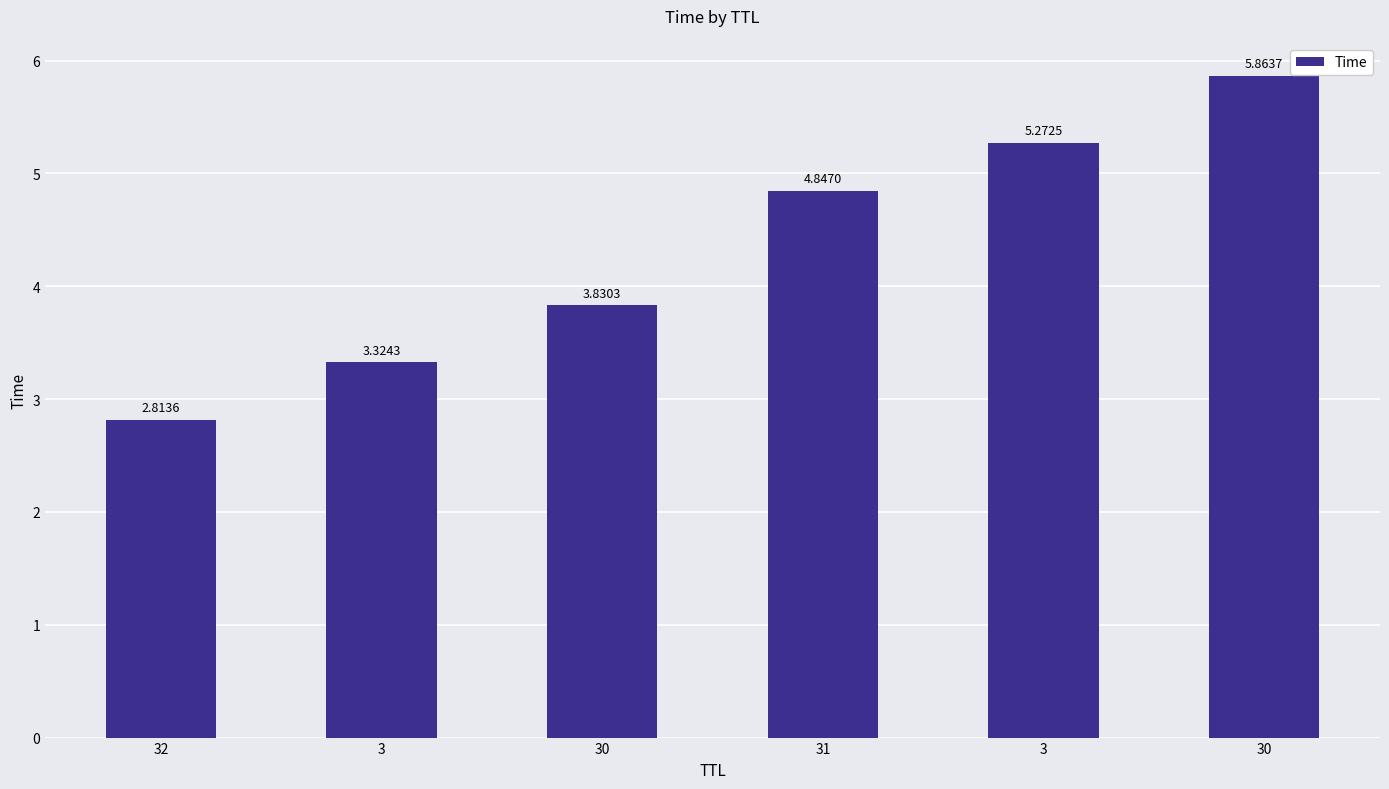

Reading right to left, extract all data points from this chart.

30=5.9	3=5.3	31=4.8	30=3.8	3=3.3	32=2.8